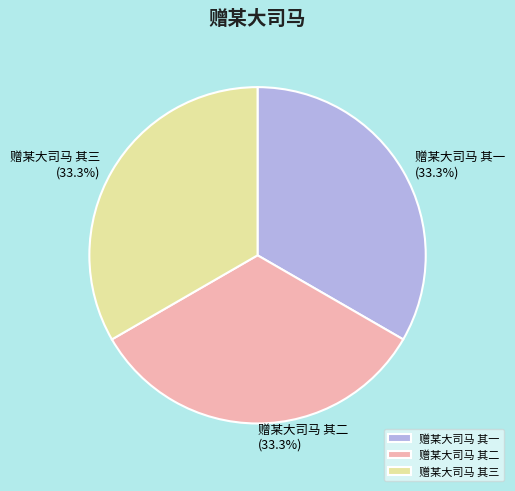

What is the ratio of the value at 赠某大司马 其二 to the value at 赠某大司马 其一?

1.0